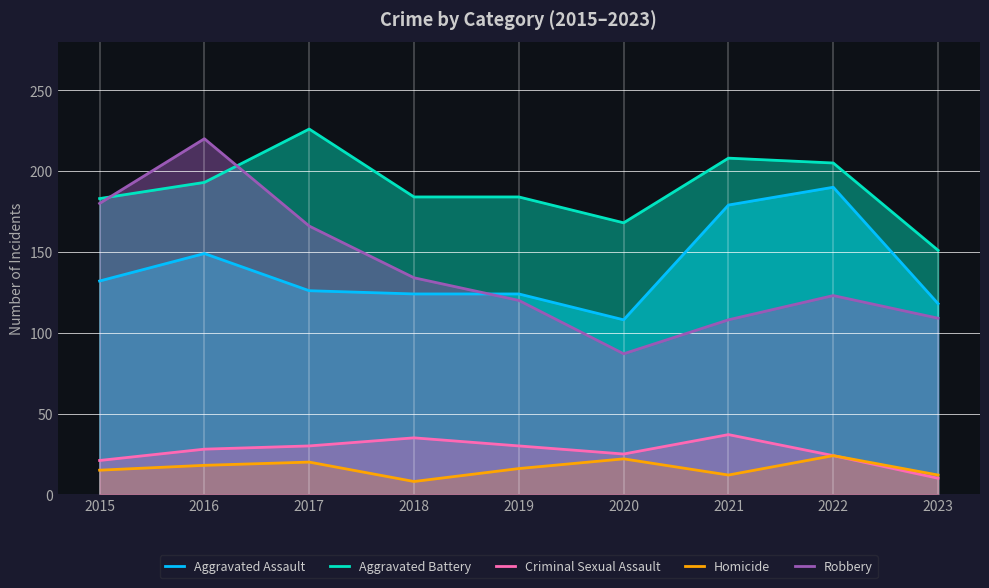

How many data points in Homicide are less than 16?

4